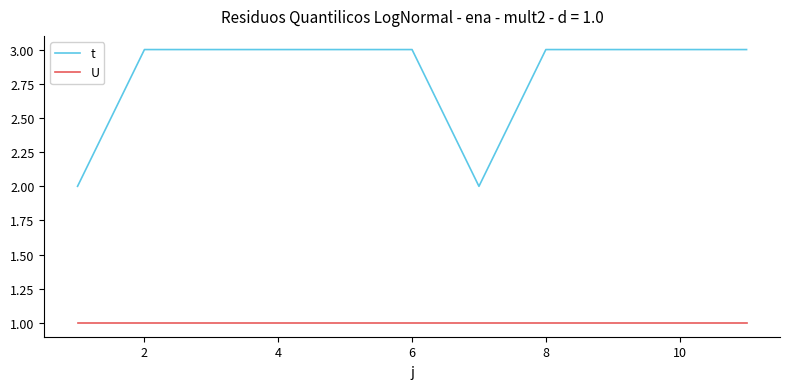

True or false: U and t intersect in this chart.

False